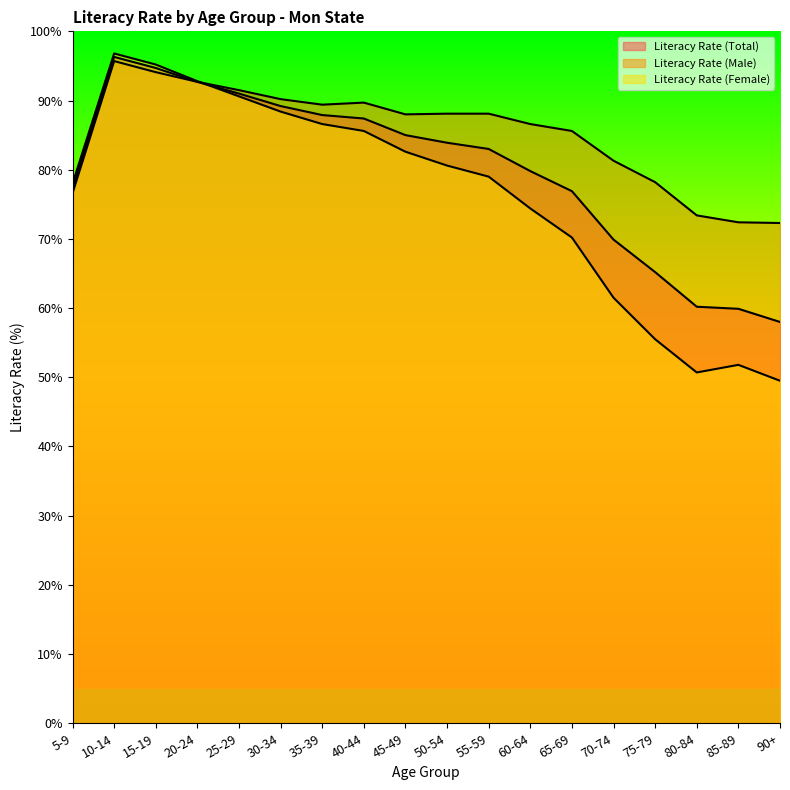

How many lines are shown in the chart?

3